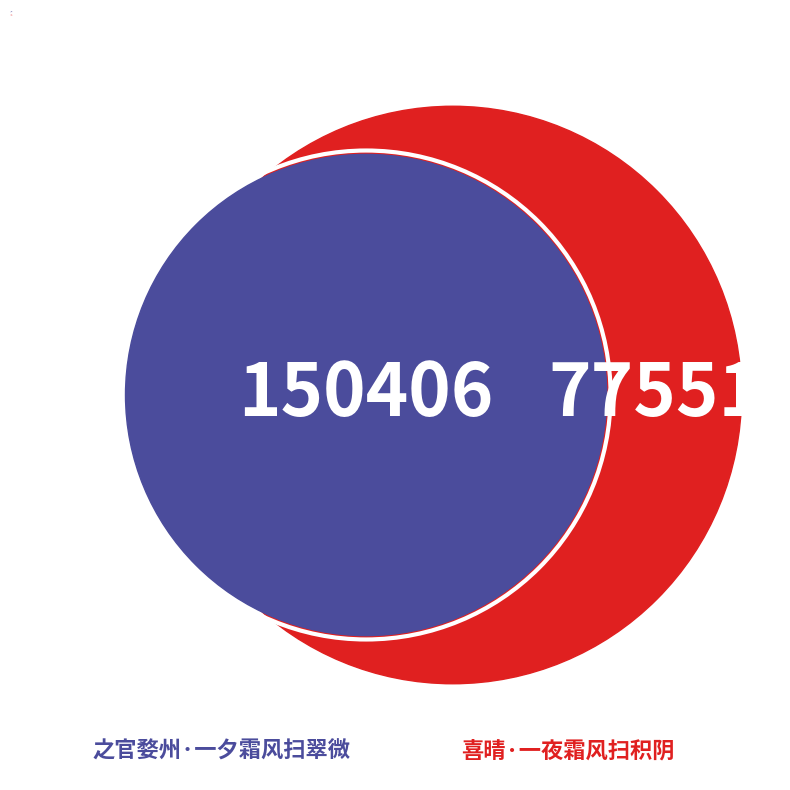

Rank the categories by value from lowest to highest.

喜晴·一夜霜风扫积阴, 之官婺州·一夕霜风扫翠微